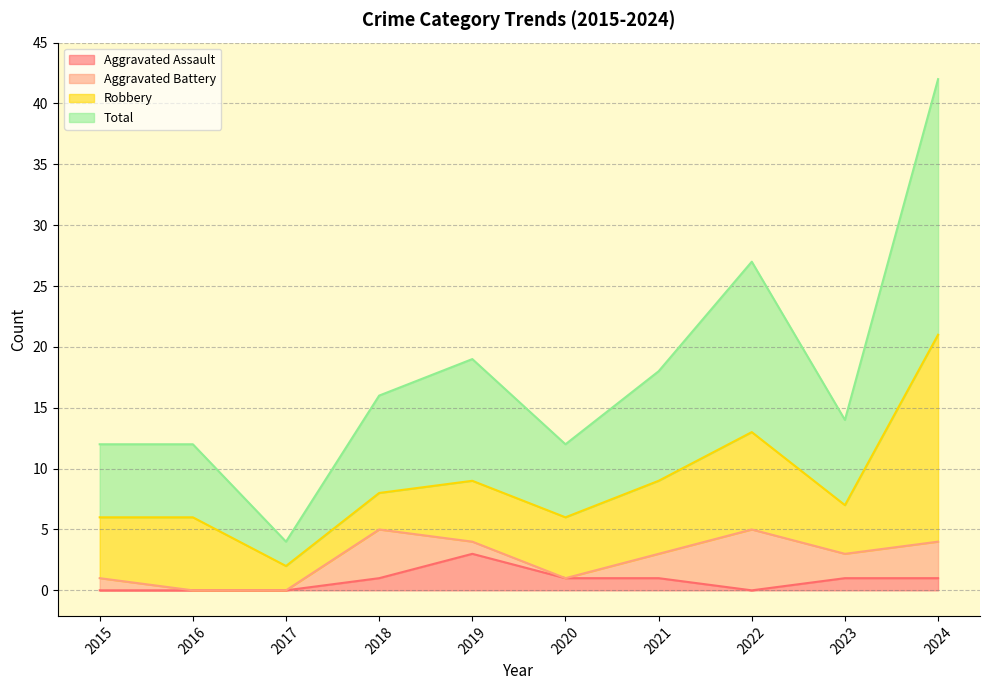

What is the difference between the maximum and minimum values in the Aggravated Assault series?

3